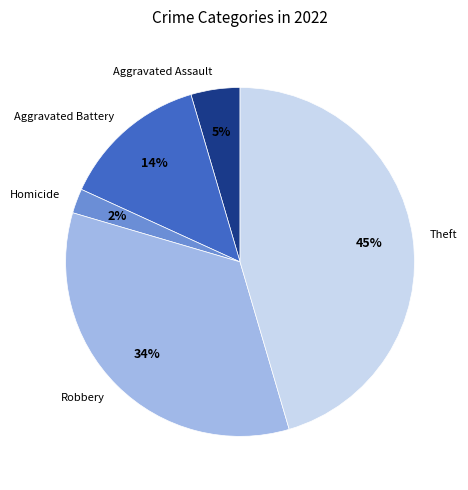

What is the smallest slice in the pie chart?

Homicide